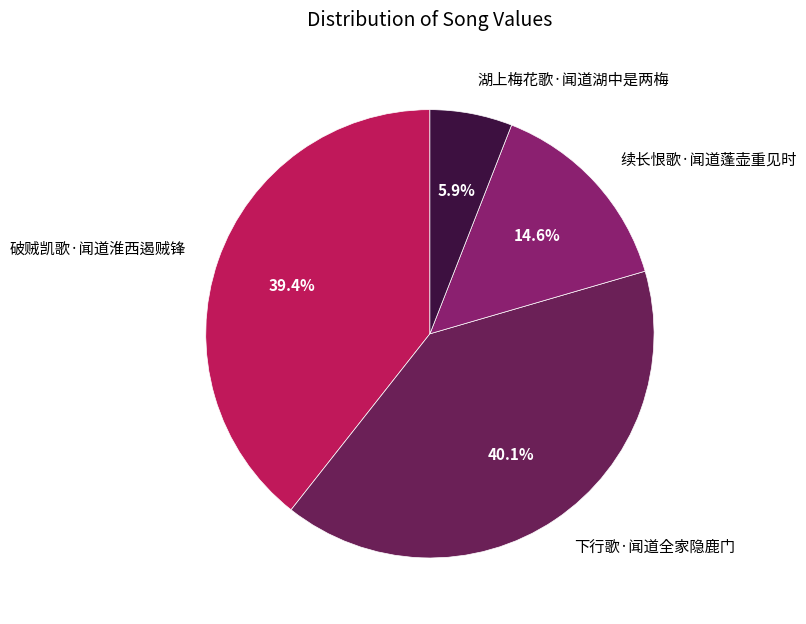

The 破贼凯歌·闻道淮西遏贼锋 slice represents 29% of the pie. True or false?

False